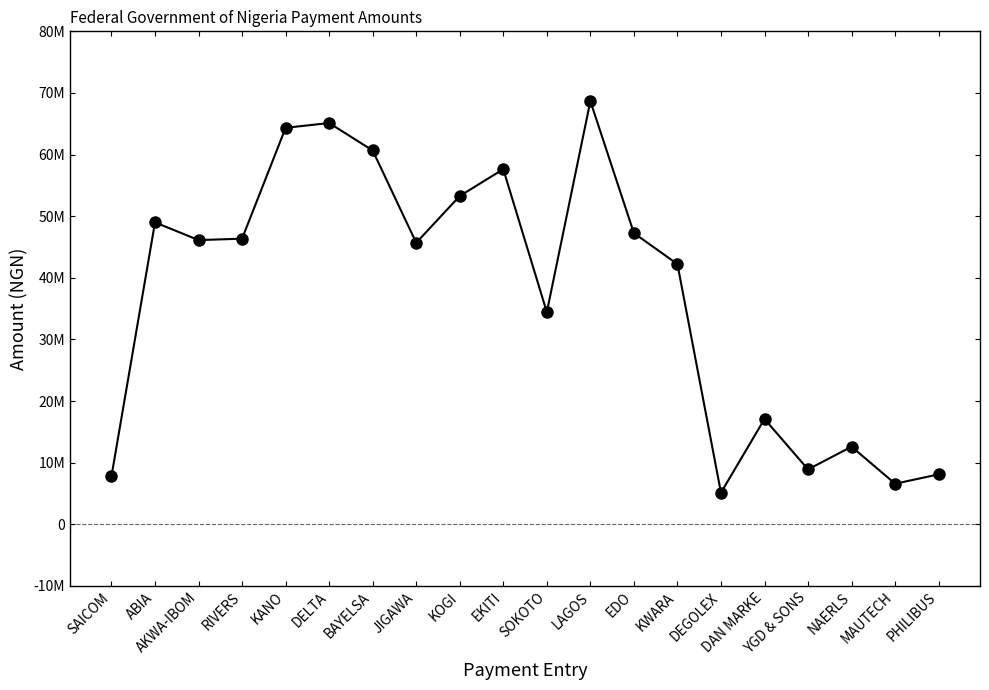

The value at SOKOTO is 34427945.0. True or false?

True